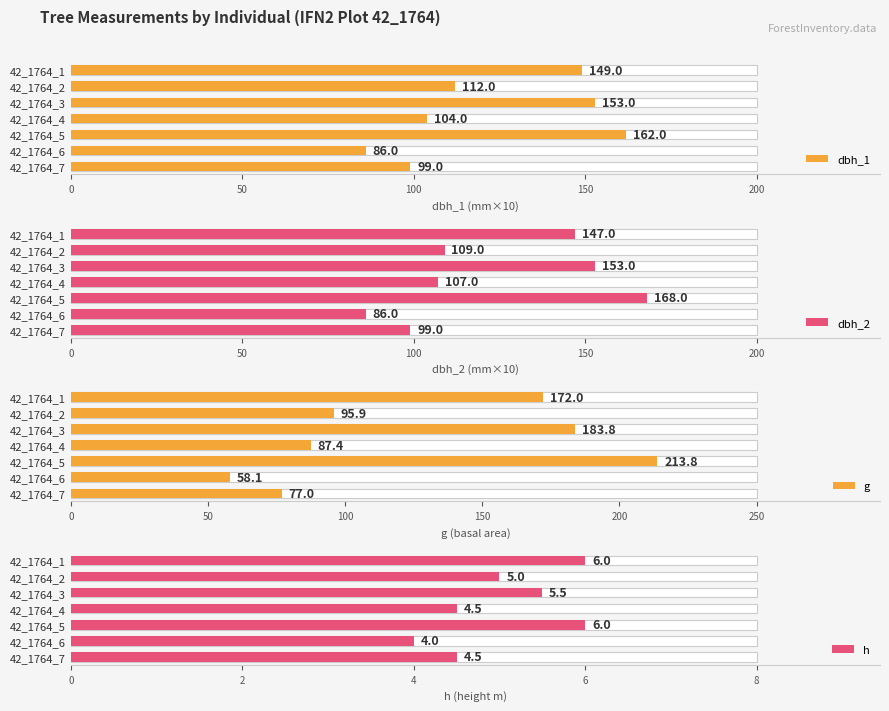

How many bars are there in each group?

4